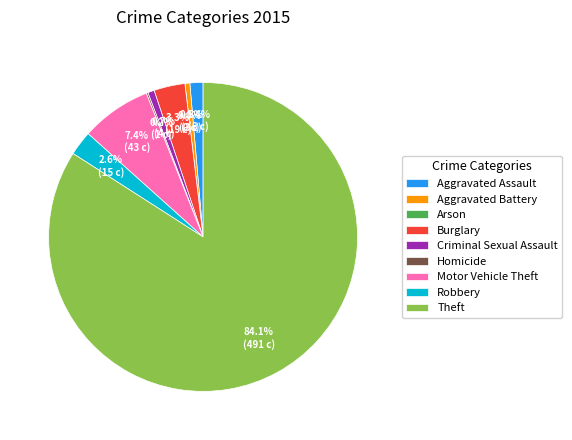

To the nearest percent, what portion does Aggravated Battery represent?

1%